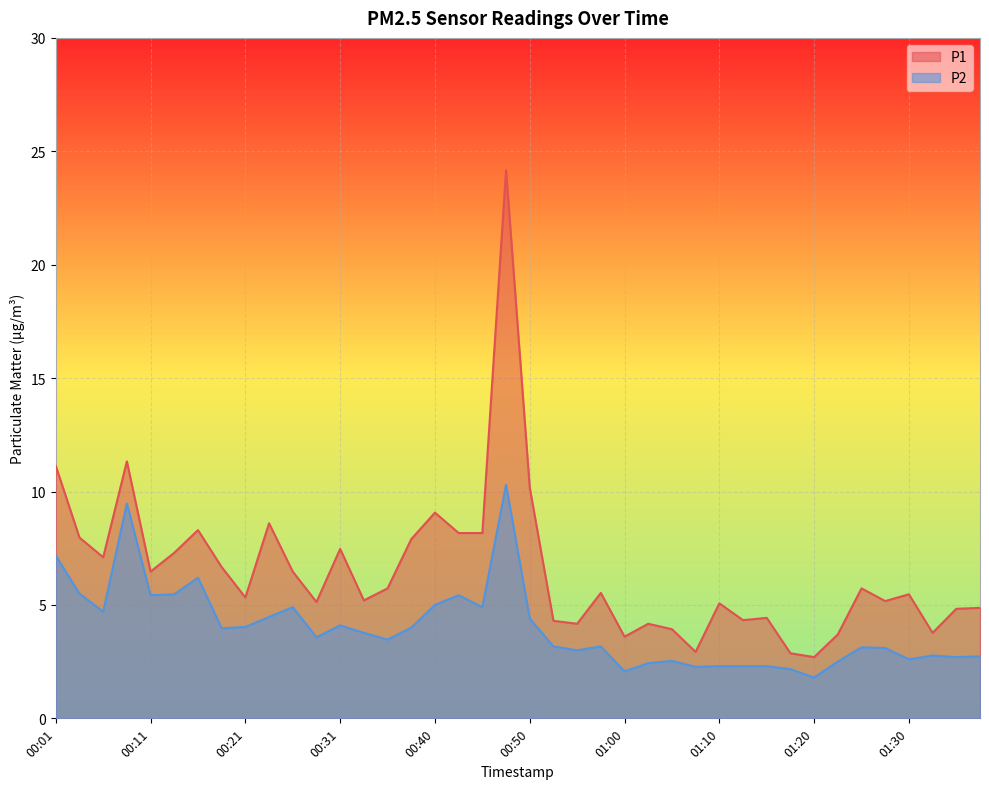

What are all the series names shown in the legend?

P1, P2